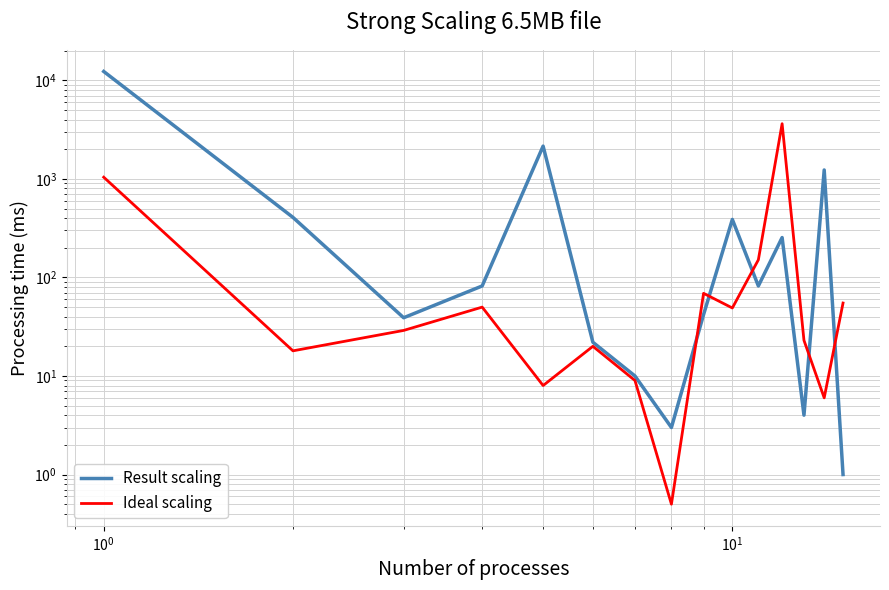

At how many categories does at least one series exceed 2291?

2